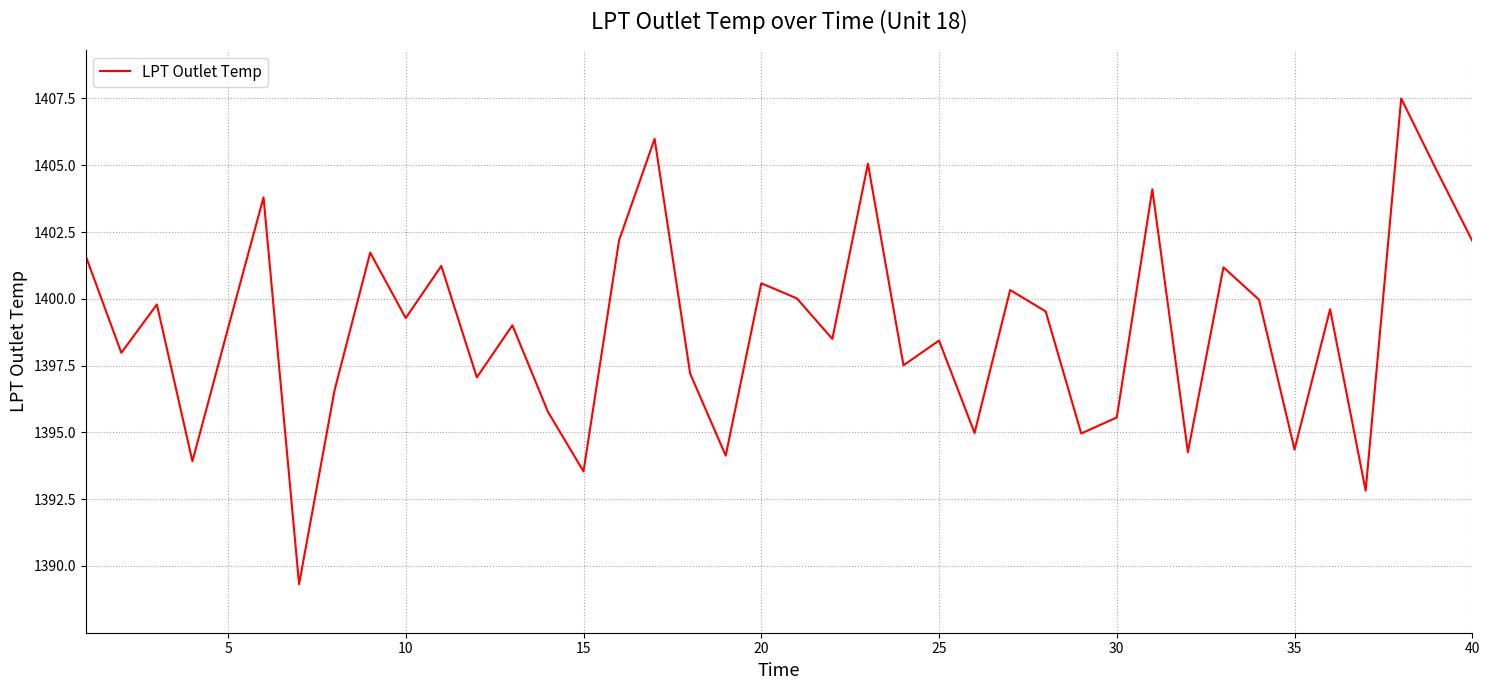

What is the greatest value displayed?

1407.5